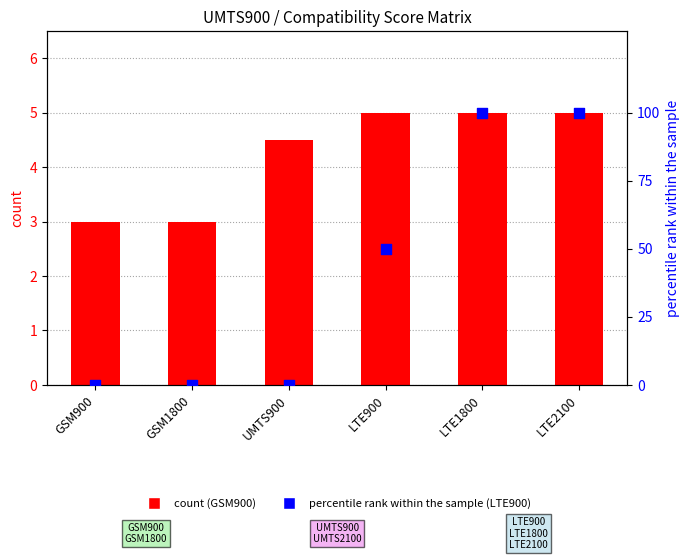

At how many categories does at least one series exceed 35?

3